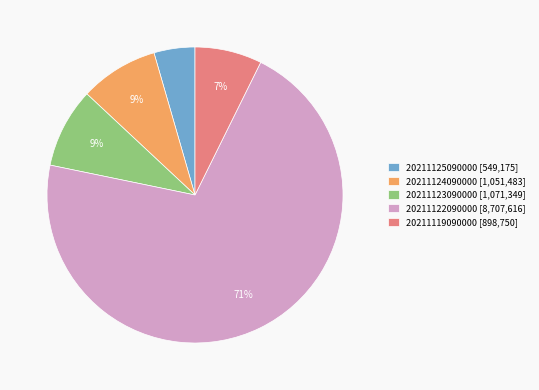

What is the largest slice in the pie chart?

20211122090000